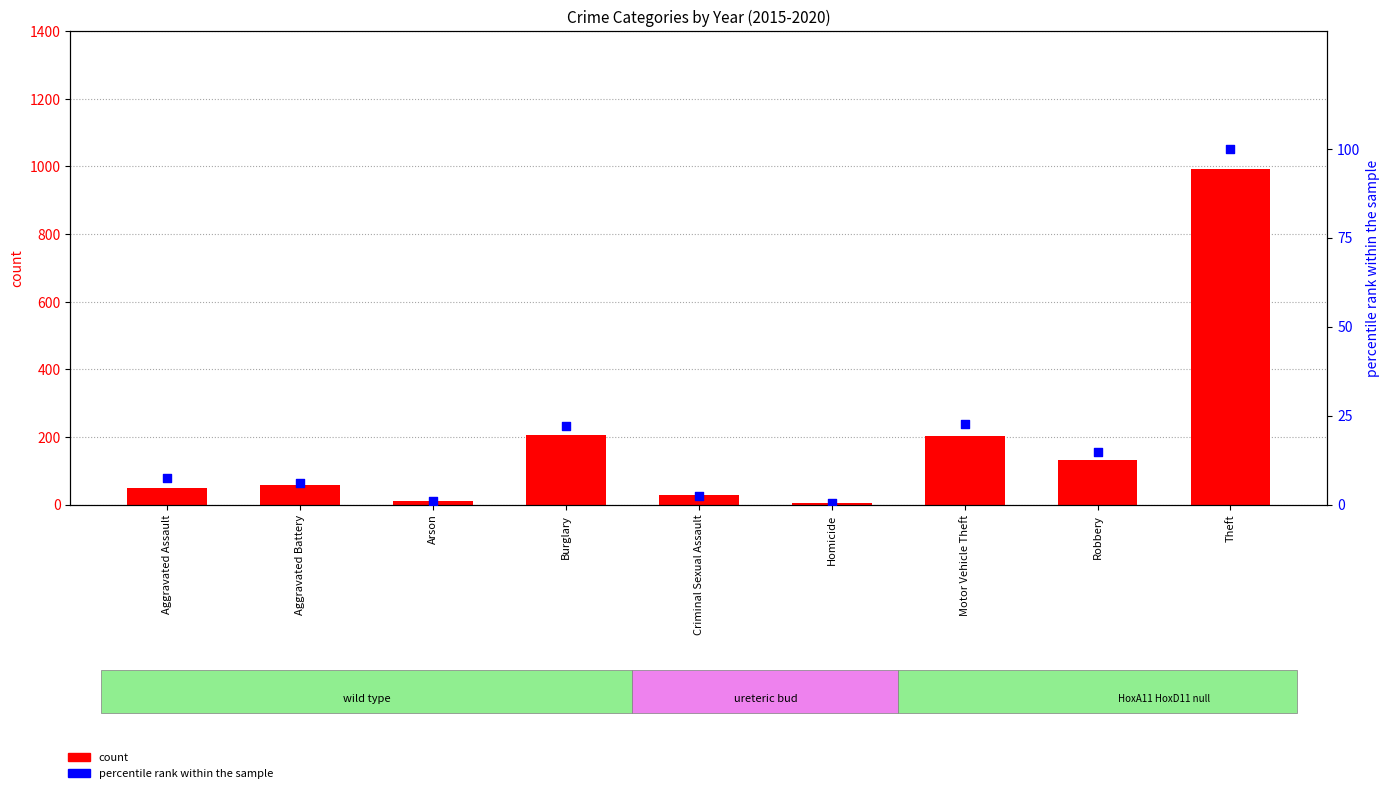

What is the total value across all series at Arson?

10.1